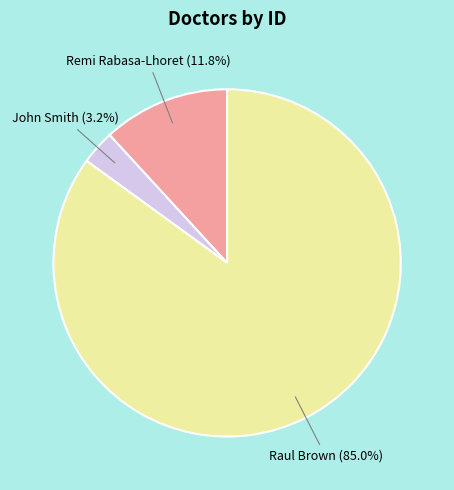

The Raul Brown slice represents 85% of the pie. True or false?

True